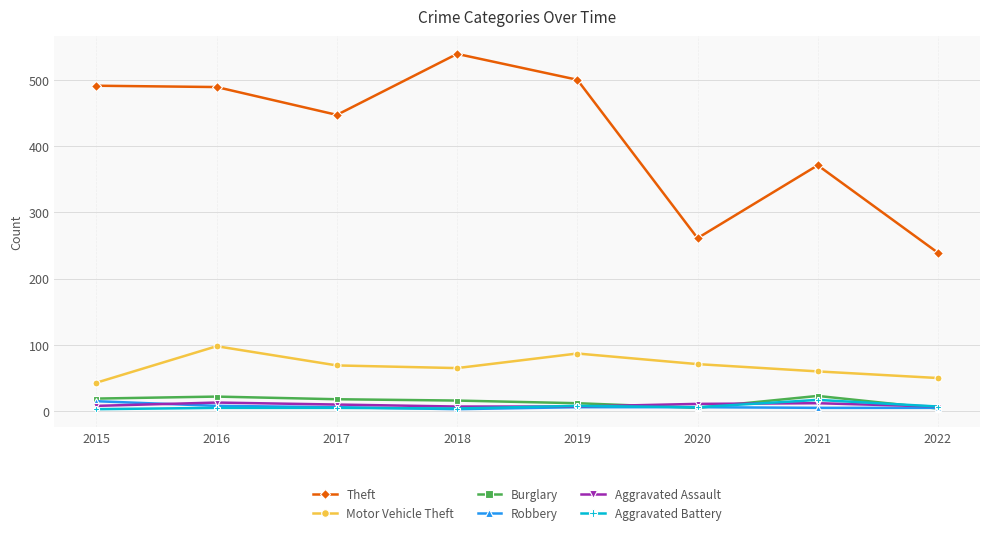

True or false: Motor Vehicle Theft has more than 2 interior local peaks.

False